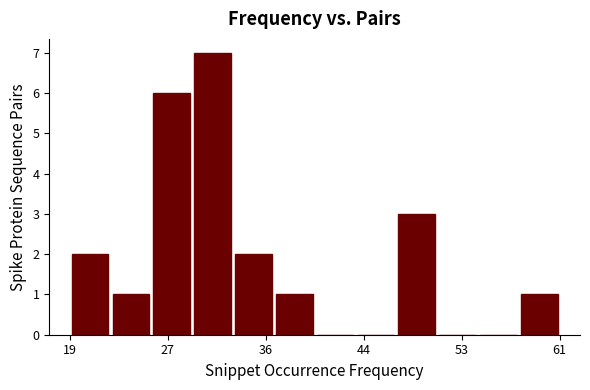

Around what value on the x-axis is the tallest bar? Give the approximate position of its centre, as read against the axis.

31